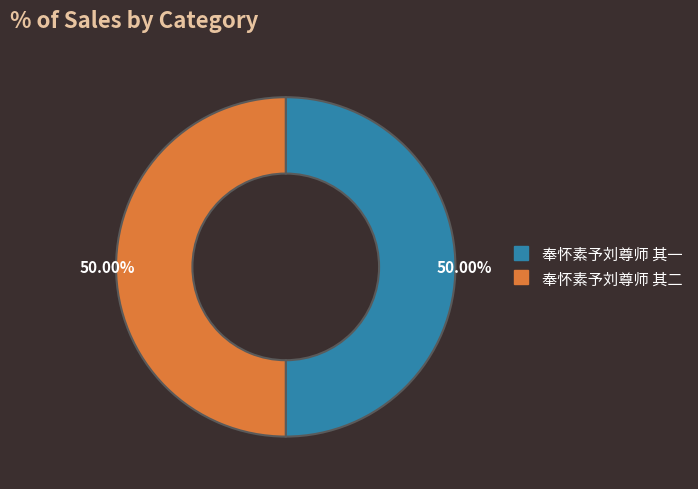

Is the sum of 奉怀素予刘尊师 其一 and 奉怀素予刘尊师 其二 greater than half?

Yes